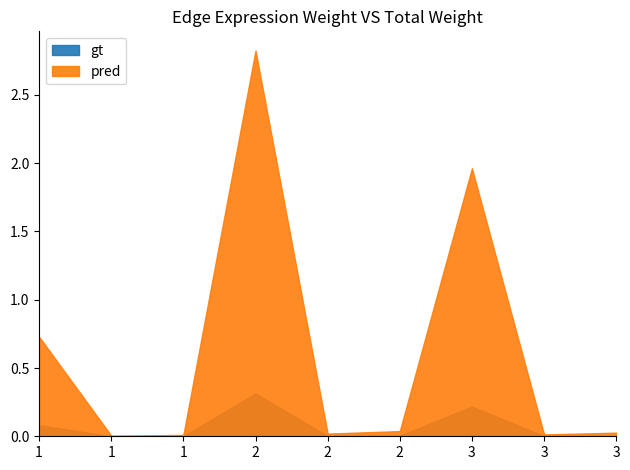

Which has a higher value, 1 or 2?

2